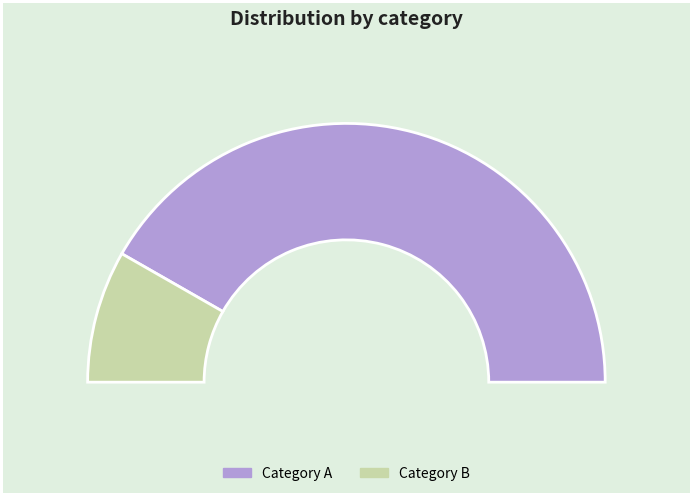

How many segments does this pie chart have?

2